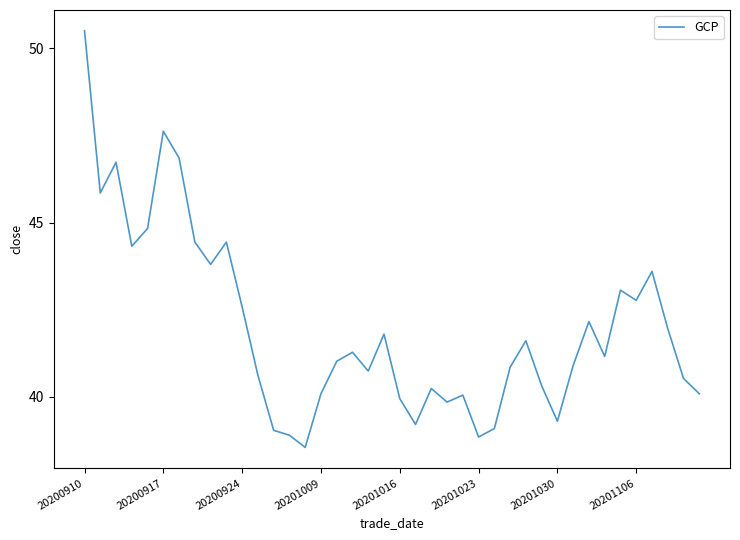

What is the maximum value shown in the chart?

50.5